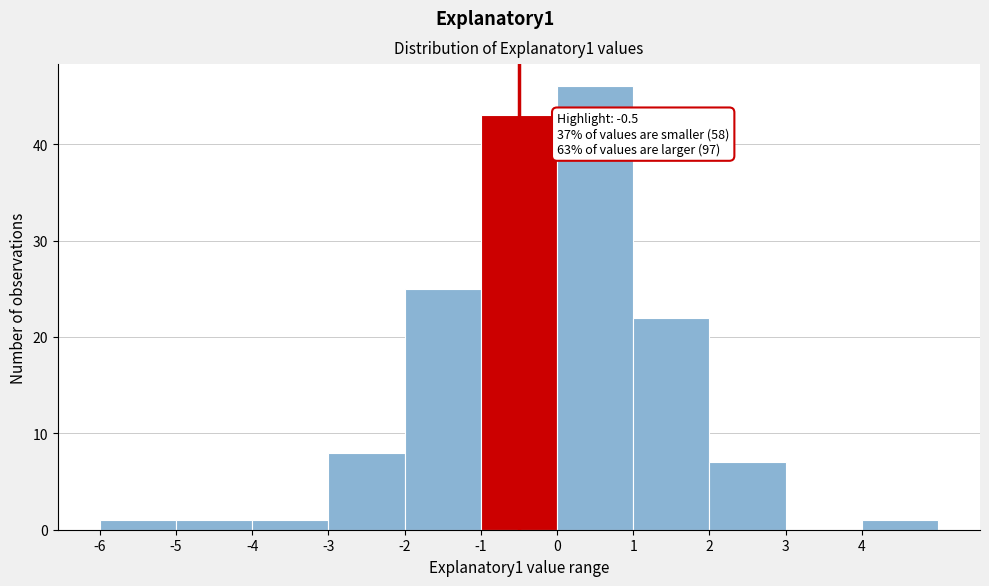

Which range on the x-axis has the tallest bar?

0 to 1